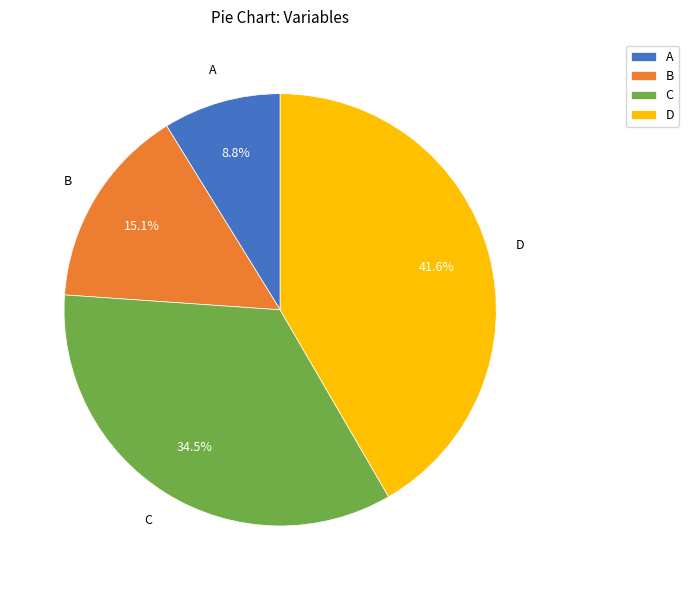

Which has a higher value, B or D?

D